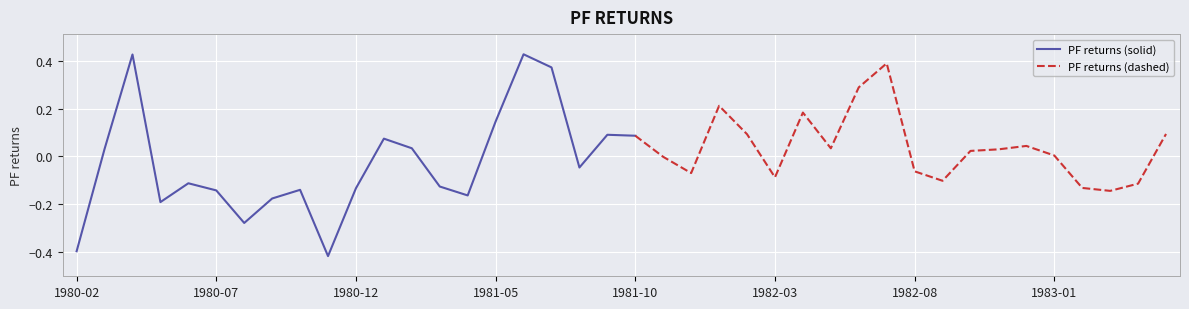

At which label is the value closest to 0?

1981-11